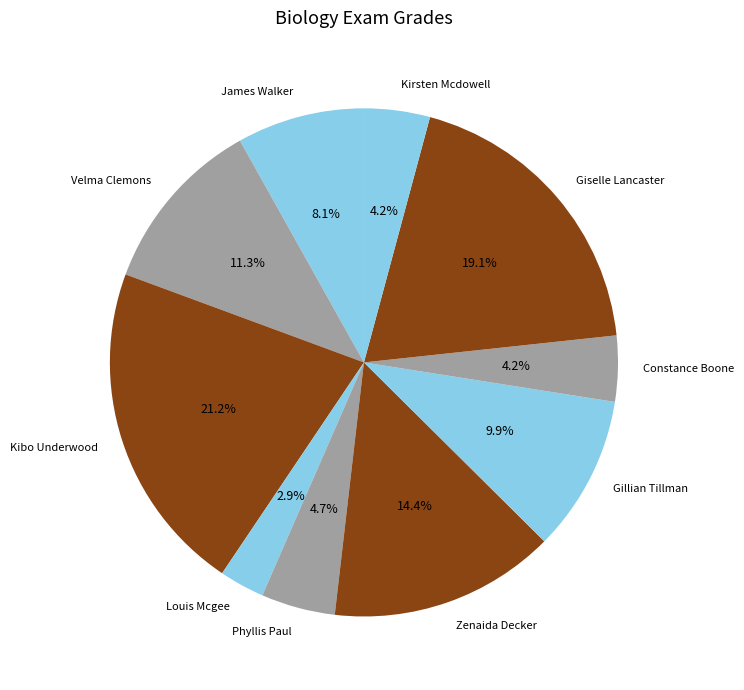

Between Louis Mcgee and Constance Boone, which is larger?

Constance Boone